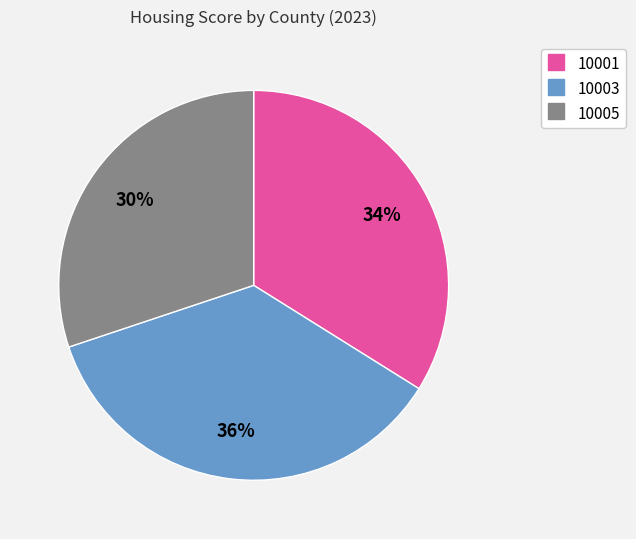

What percentage is the 10003 slice, to the nearest percent?

36%